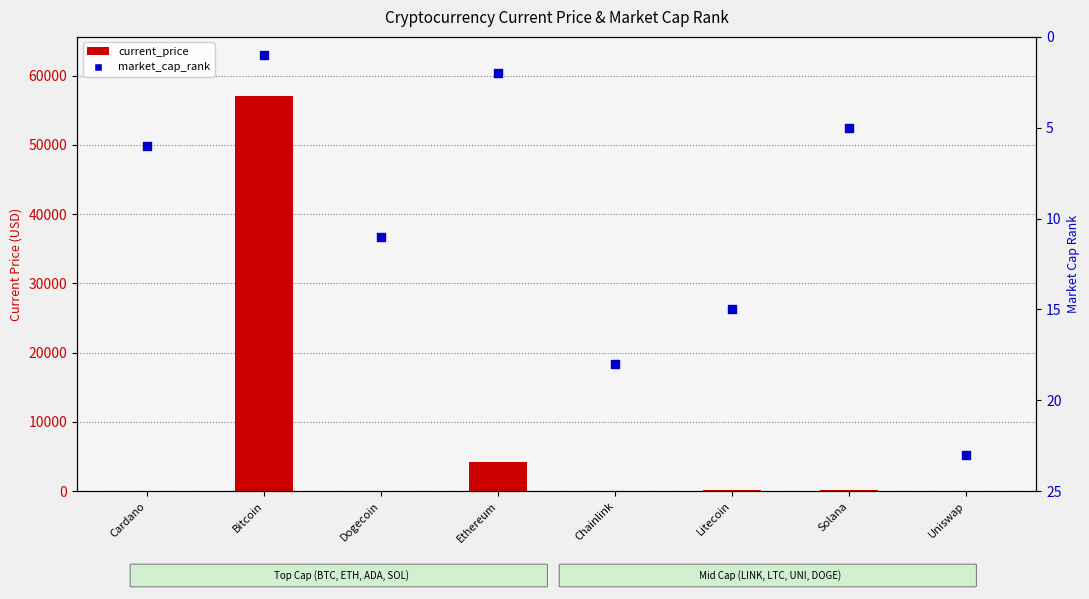

Which series reaches the maximum Y coordinate?

current_price